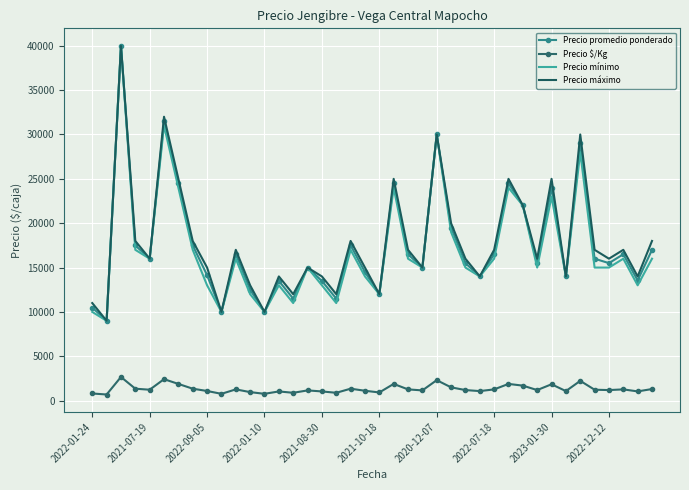

True or false: Precio máximo and Precio $/Kg intersect in this chart.

False